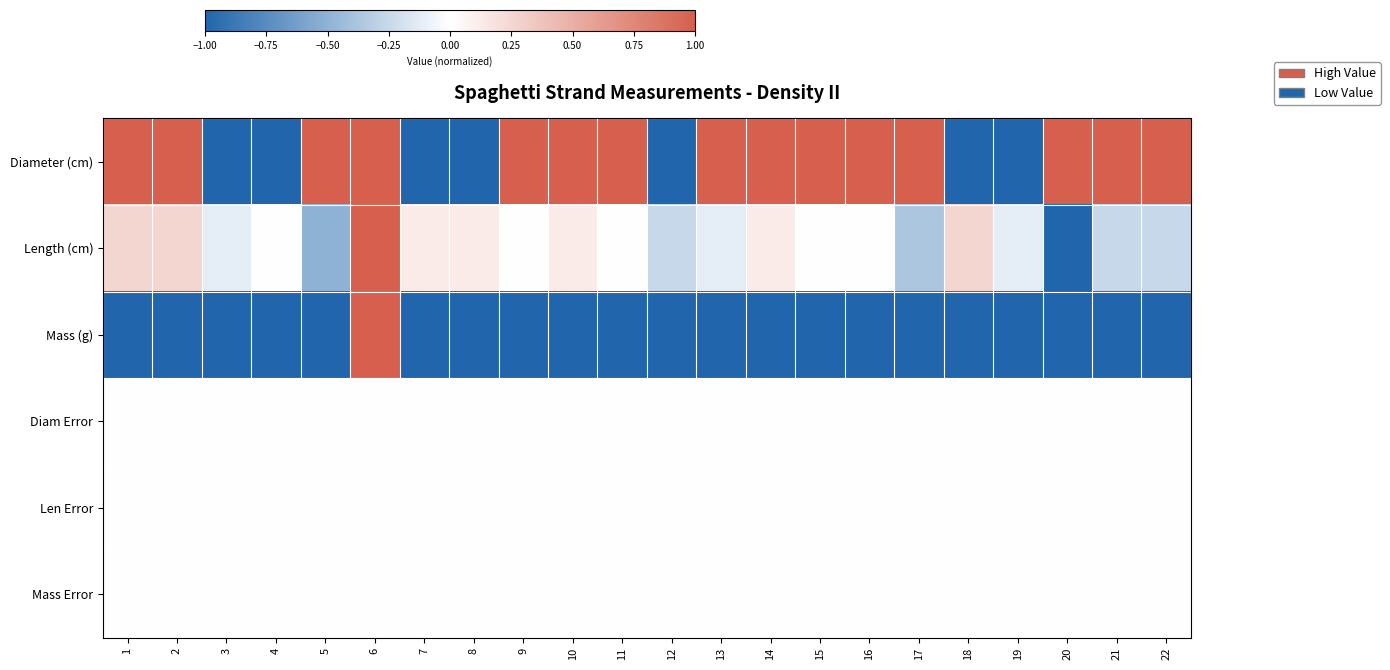

Reading right to left, extract all data points from this chart.

Diameter (cm): 22=1.0	21=1.0	20=1.0	19=-1.0	18=-1.0	17=1.0	16=1.0	15=1.0	14=1.0	13=1.0	12=-1.0	11=1.0	10=1.0	9=1.0	8=-1.0	7=-1.0	6=1.0	5=1.0	4=-1.0	3=-1.0	2=1.0	1=1.0
Length (cm): 22=-0.3	21=-0.3	20=-1.0	19=-0.1	18=0.3	17=-0.4	16=-0.0	15=-0.0	14=0.1	13=-0.1	12=-0.3	11=-0.0	10=0.1	9=-0.0	8=0.1	7=0.1	6=1.0	5=-0.5	4=-0.0	3=-0.1	2=0.3	1=0.3
Mass (g): 22=-1.0	21=-1.0	20=-1.0	19=-1.0	18=-1.0	17=-1.0	16=-1.0	15=-1.0	14=-1.0	13=-1.0	12=-1.0	11=-1.0	10=-1.0	9=-1.0	8=-1.0	7=-1.0	6=1.0	5=-1.0	4=-1.0	3=-1.0	2=-1.0	1=-1.0
Diam Error: 22=0.0	21=0.0	20=0.0	19=0.0	18=0.0	17=0.0	16=0.0	15=0.0	14=0.0	13=0.0	12=0.0	11=0.0	10=0.0	9=0.0	8=0.0	7=0.0	6=0.0	5=0.0	4=0.0	3=0.0	2=0.0	1=0.0
Len Error: 22=0.0	21=0.0	20=0.0	19=0.0	18=0.0	17=0.0	16=0.0	15=0.0	14=0.0	13=0.0	12=0.0	11=0.0	10=0.0	9=0.0	8=0.0	7=0.0	6=0.0	5=0.0	4=0.0	3=0.0	2=0.0	1=0.0
Mass Error: 22=0.0	21=0.0	20=0.0	19=0.0	18=0.0	17=0.0	16=0.0	15=0.0	14=0.0	13=0.0	12=0.0	11=0.0	10=0.0	9=0.0	8=0.0	7=0.0	6=0.0	5=0.0	4=0.0	3=0.0	2=0.0	1=0.0